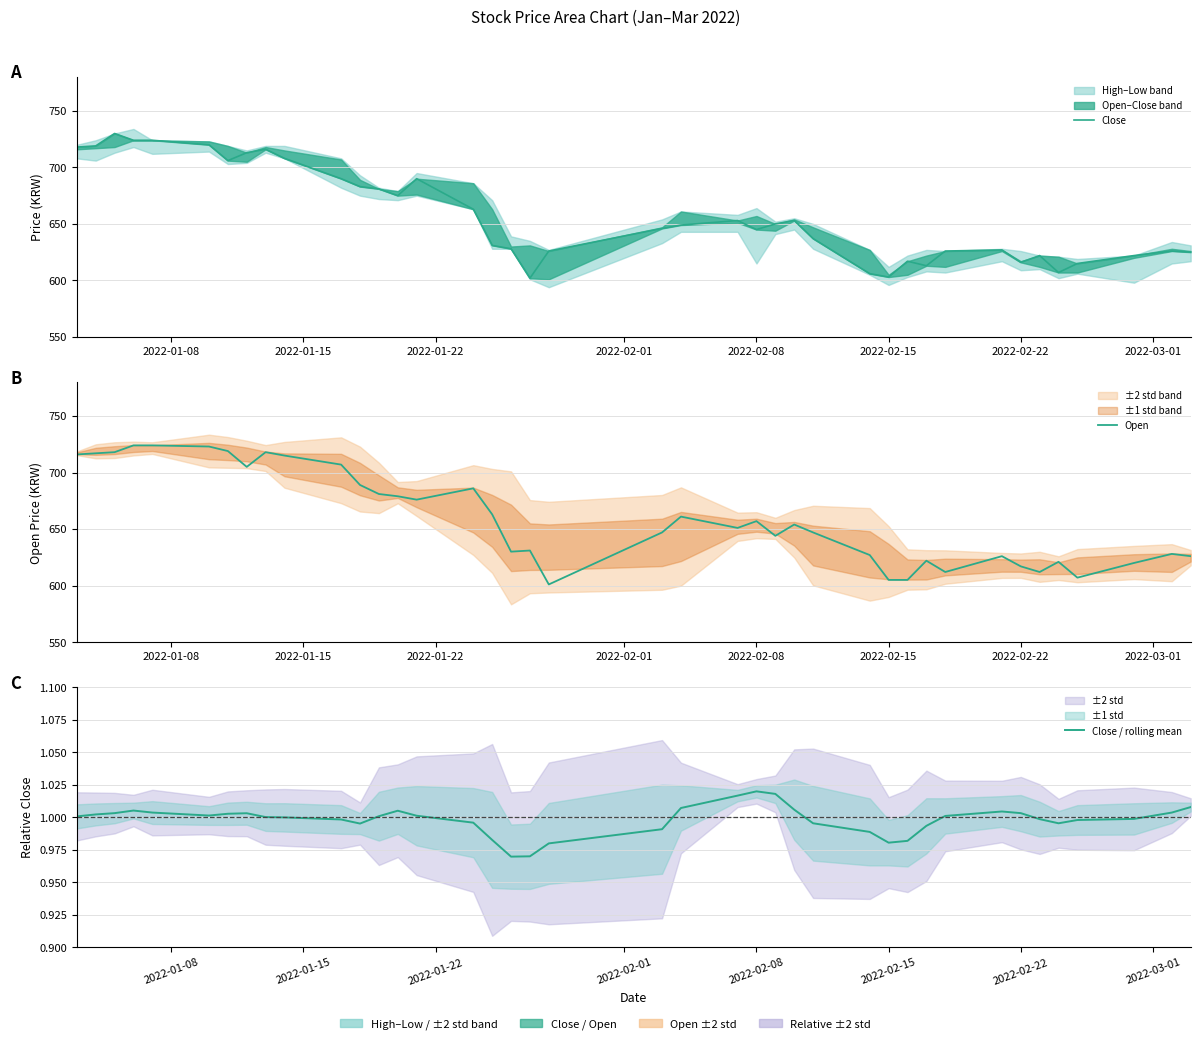

In Close, how many points are higher than both neighbors (excluding endpoints)?

9